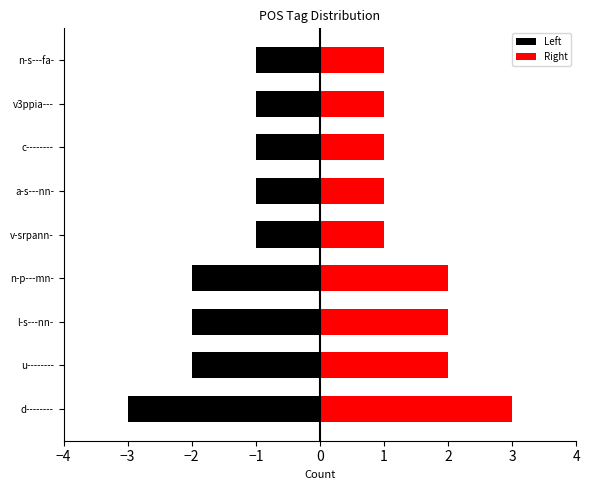

The value of Left at u-------- is -3. True or false?

False